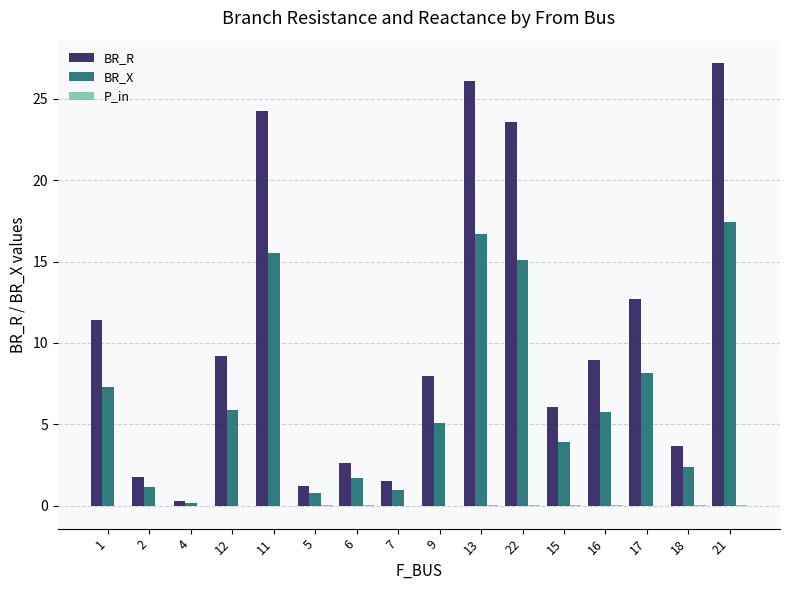

Does the chart contain stacked bars?

No